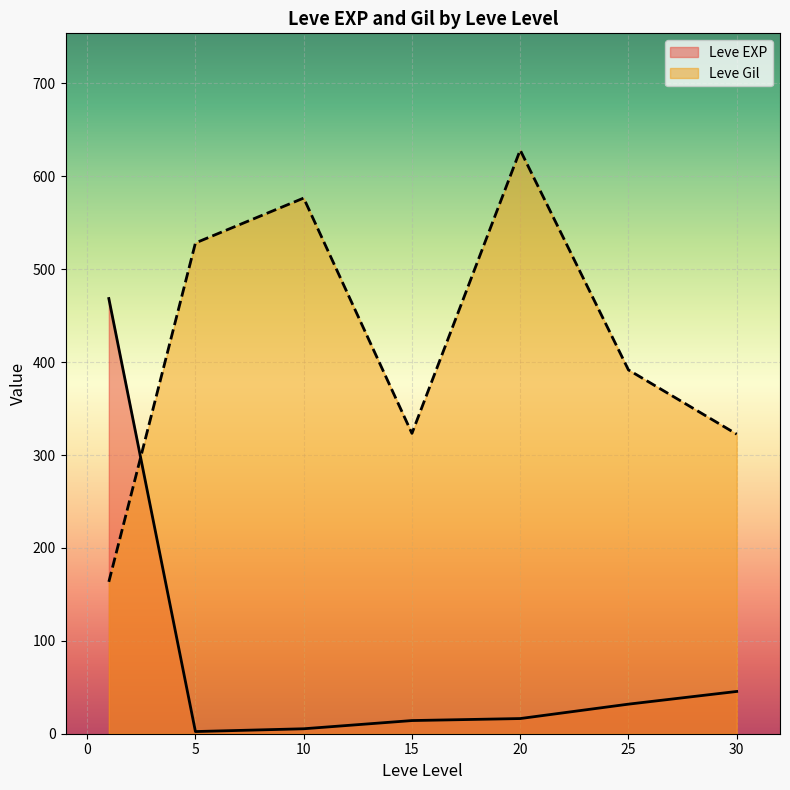

At which label is Leve EXP closest to 450?

1